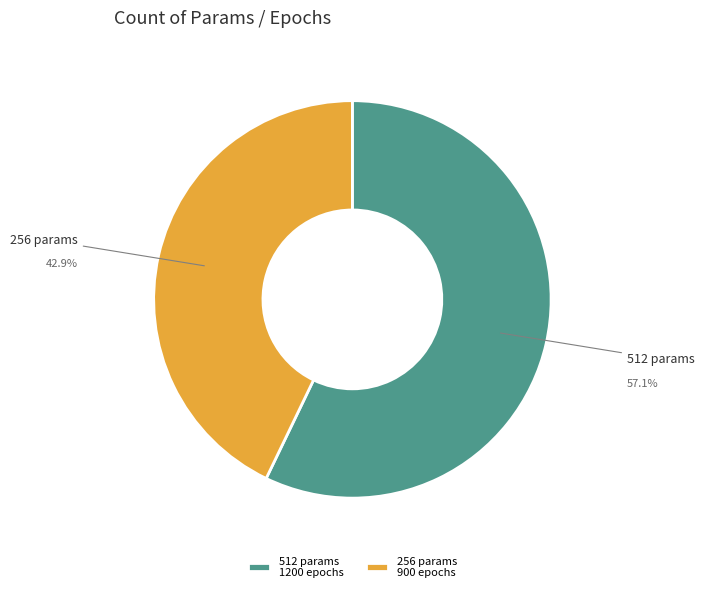

Rank the categories by value from lowest to highest.

256 params 900 epochs, 512 params 1200 epochs